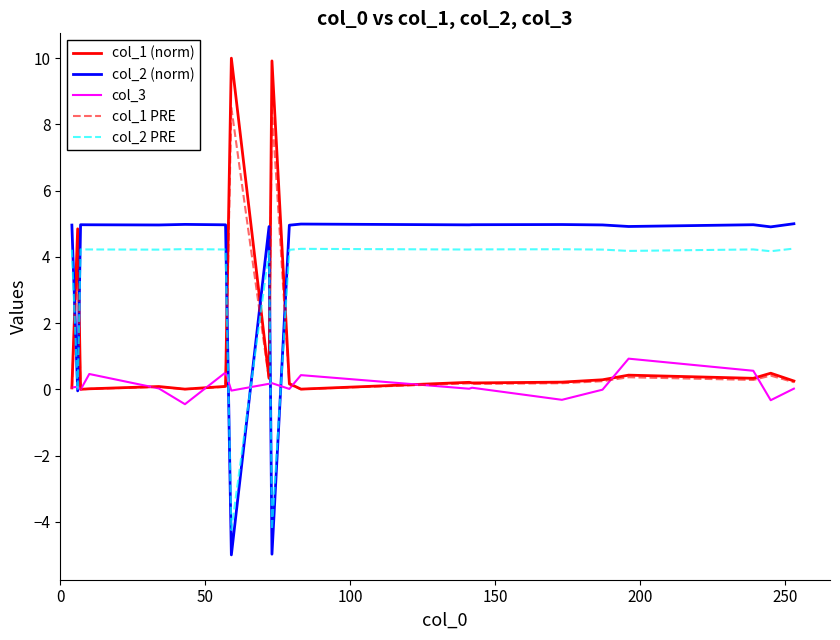

True or false: col_1 PRE has more than 0 points higher than both neighbors.

True